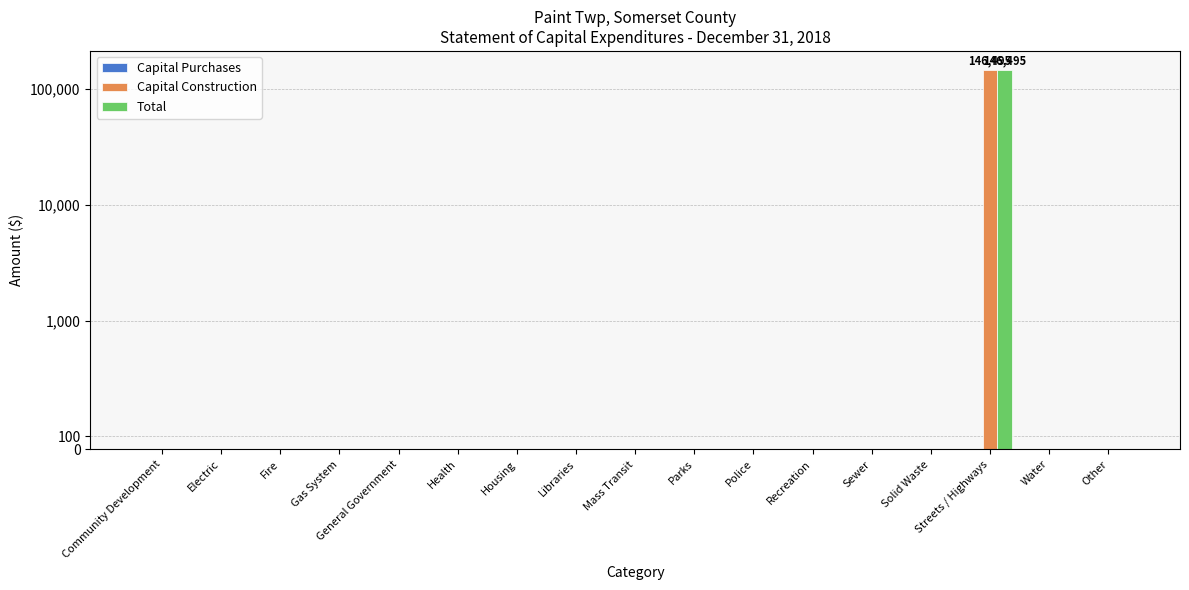

How many values in the Capital Construction series exceed 0?

1